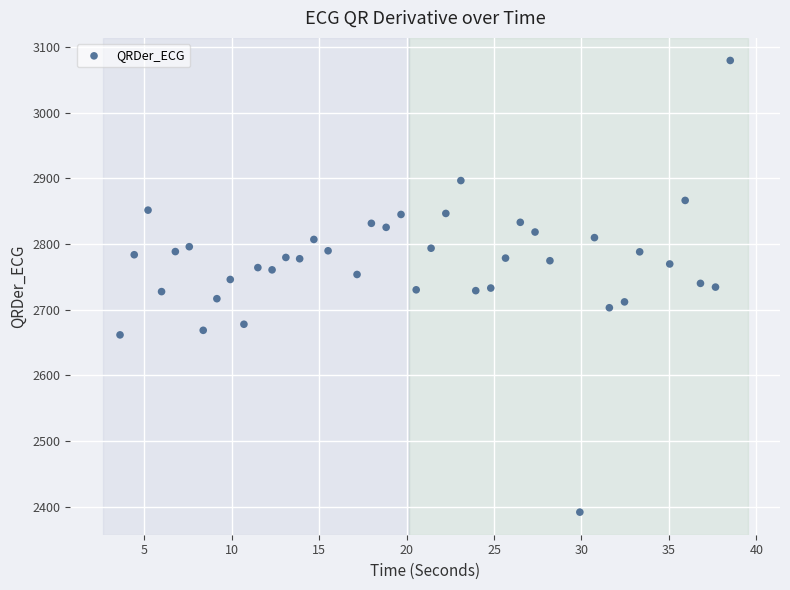

What is the range of Y values (max minus min)?

687.9